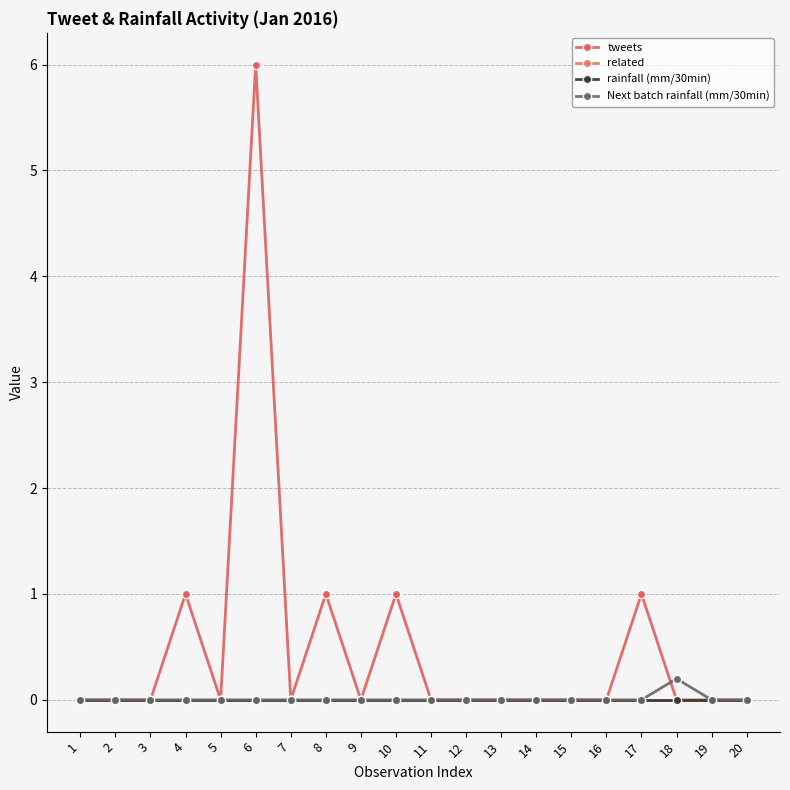

Is the value of related at 8 greater than the value of Next batch rainfall (mm/30min) at 3?

No